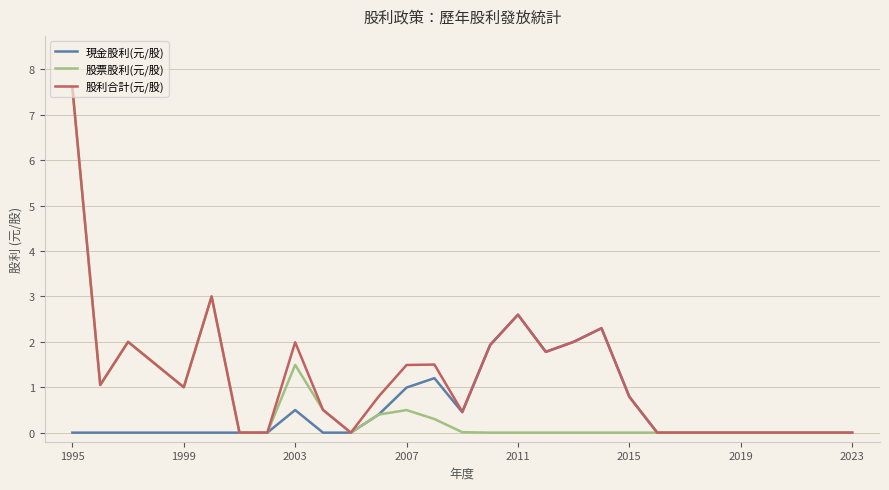

What is the highest value of the 現金股利(元/股) series?

2.6